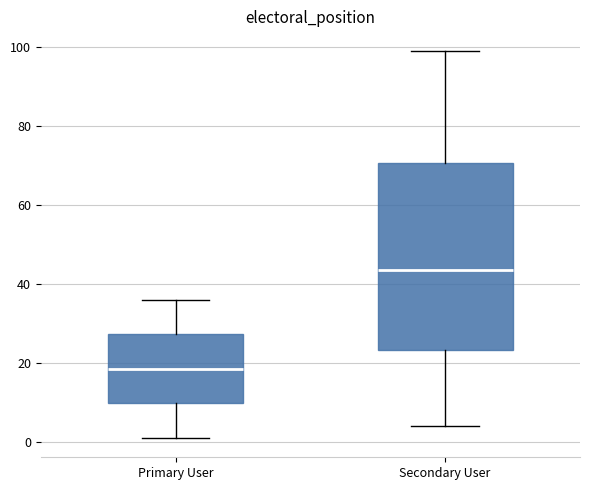

Which box has the highest median line?

Secondary User